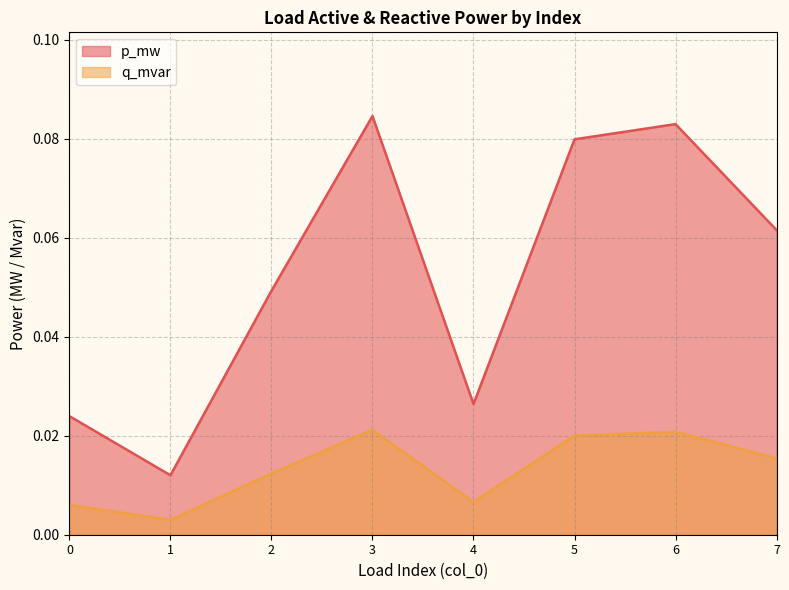

At which category is the sum across all series the highest?

3